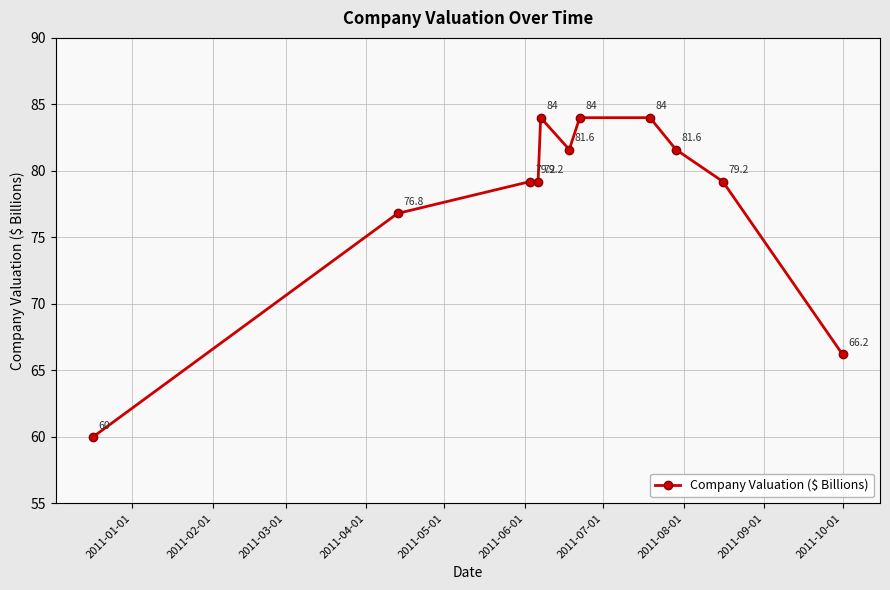

What is the difference between the maximum and minimum values?

24.0